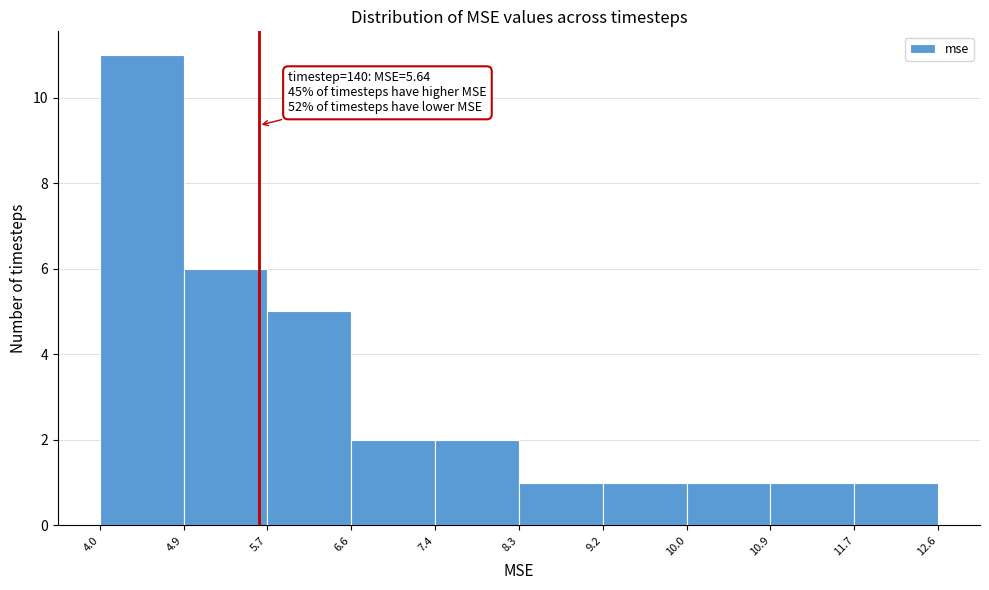

Over which range of the x-axis is the bar tallest?

4.0 to 4.9